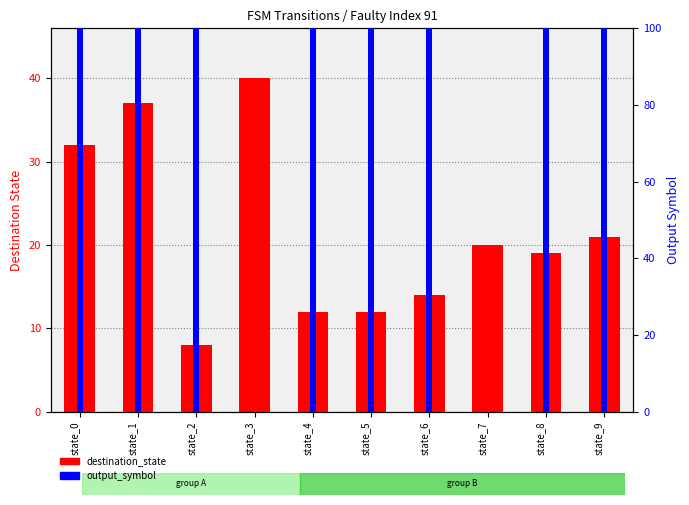

List the series in order of their peak value, lowest first.

destination_state, output_symbol